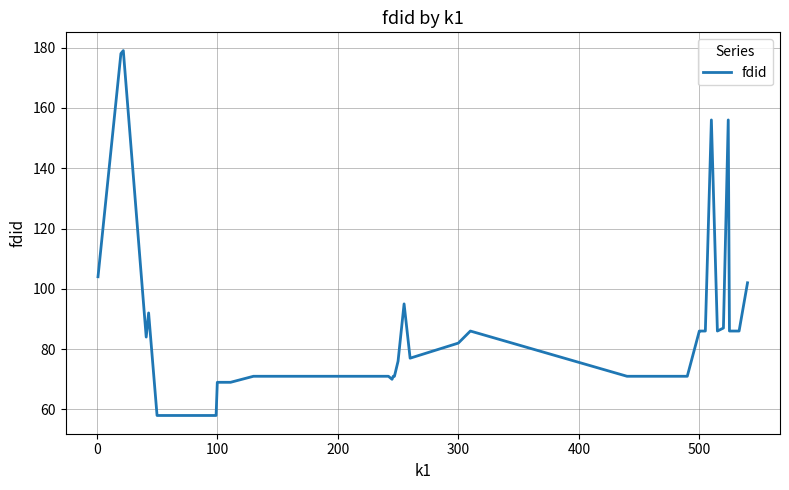

What is the minimum value shown in the chart?

58